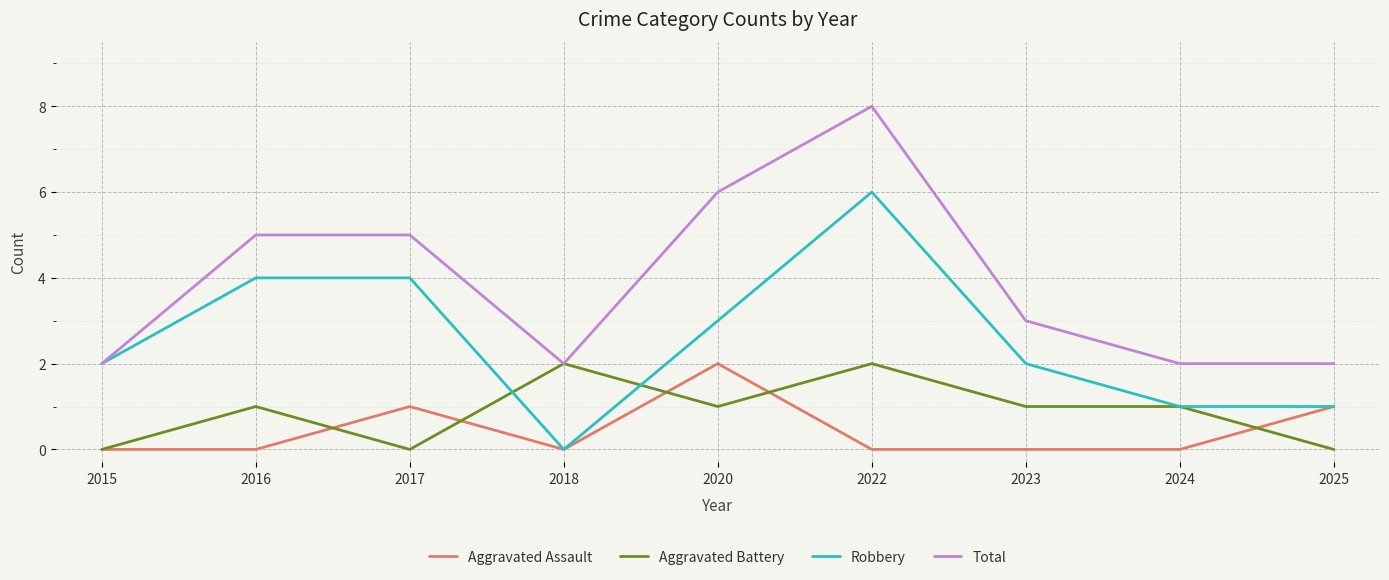

True or false: Aggravated Battery has a value of 0 at 2017.

True